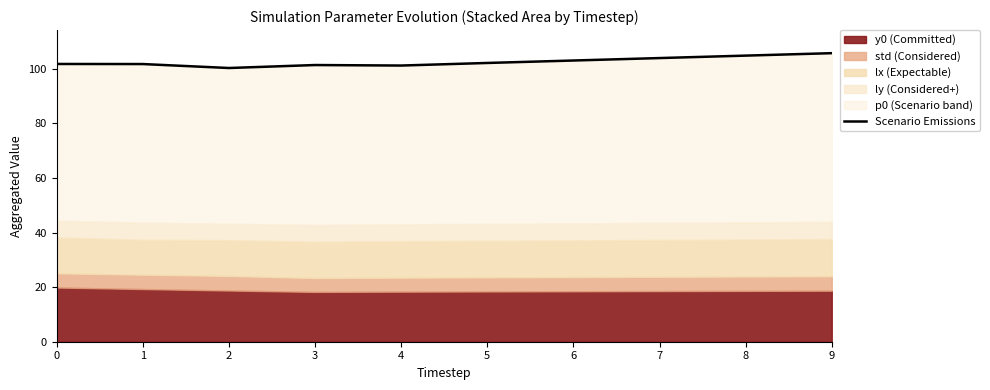

Reading right to left, transcribe all the data shown in this chart.

9=105.8	8=104.9	7=104.0	6=103.1	5=102.2	4=101.2	3=101.4	2=100.3	1=101.8	0=101.8